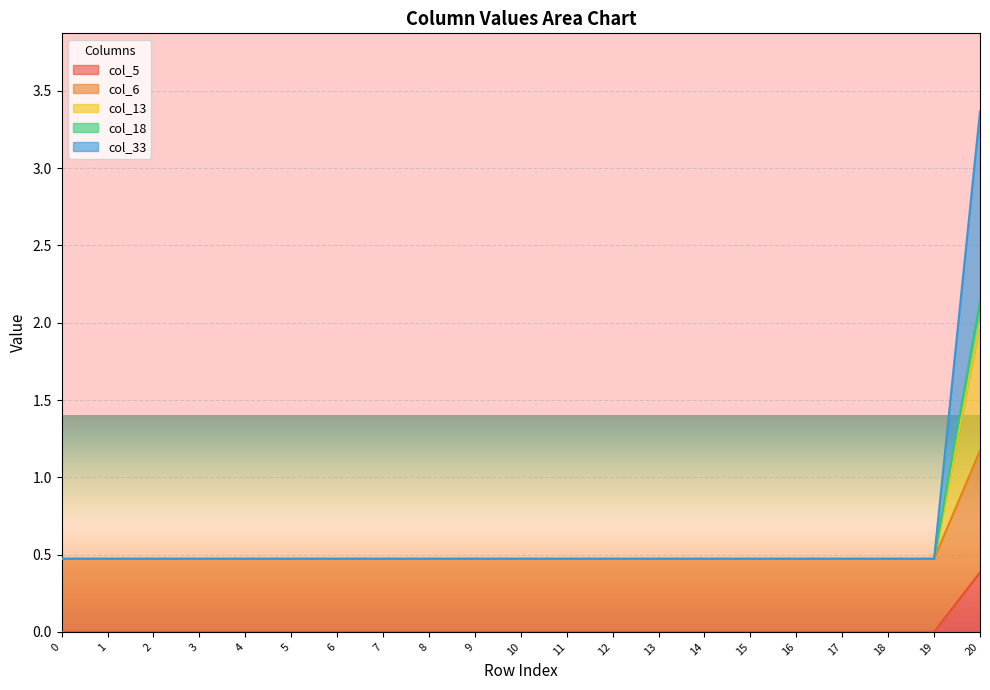

True or false: col_18 has more than 1 interior local peaks.

False